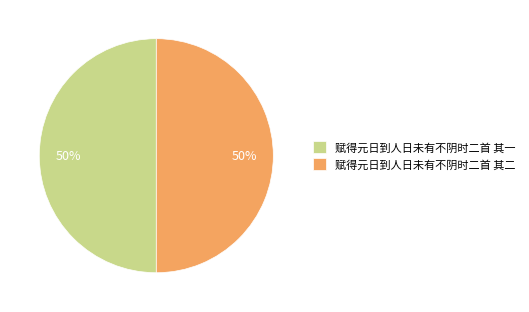

True or false: 赋得元日到人日未有不阴时二首 其一 accounts for 50% of the total.

True